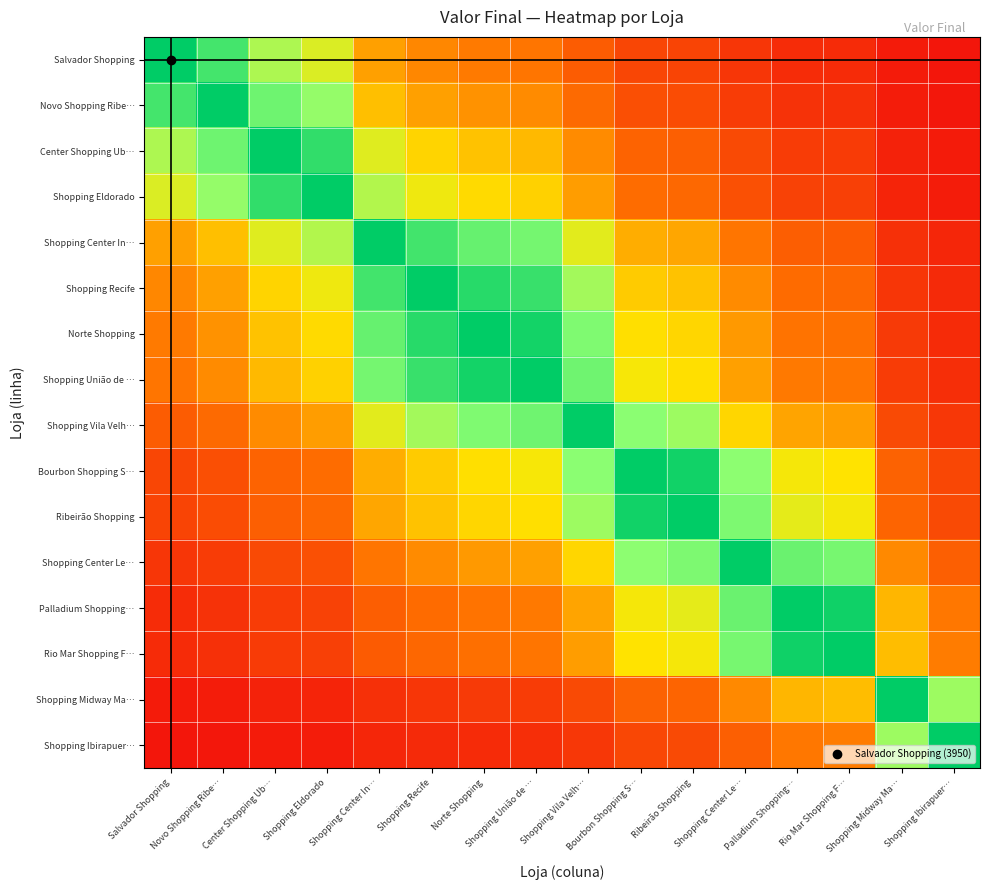

At how many categories does at least one series exceed 0?

16